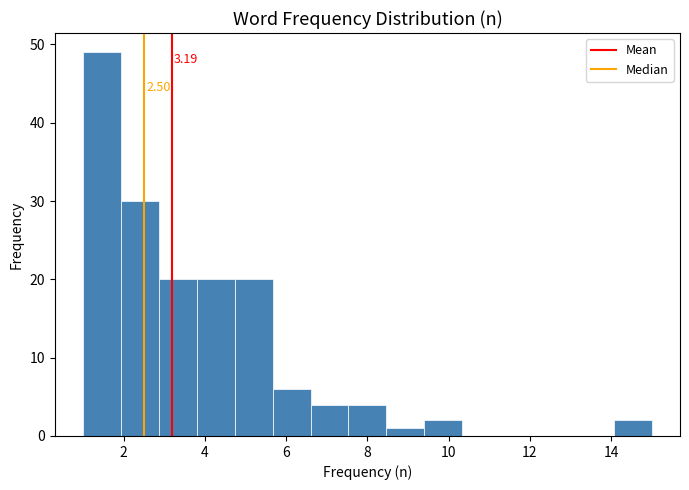

Which range on the x-axis has the tallest bar?

1.0 to 2.0